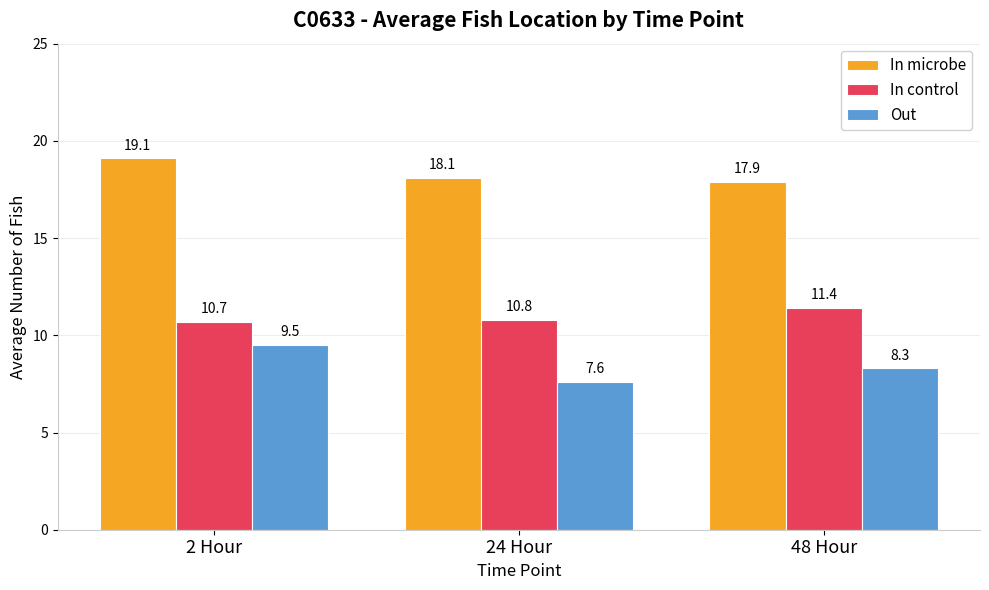

Is it true that In control equals 10.8 at 24 Hour?

True